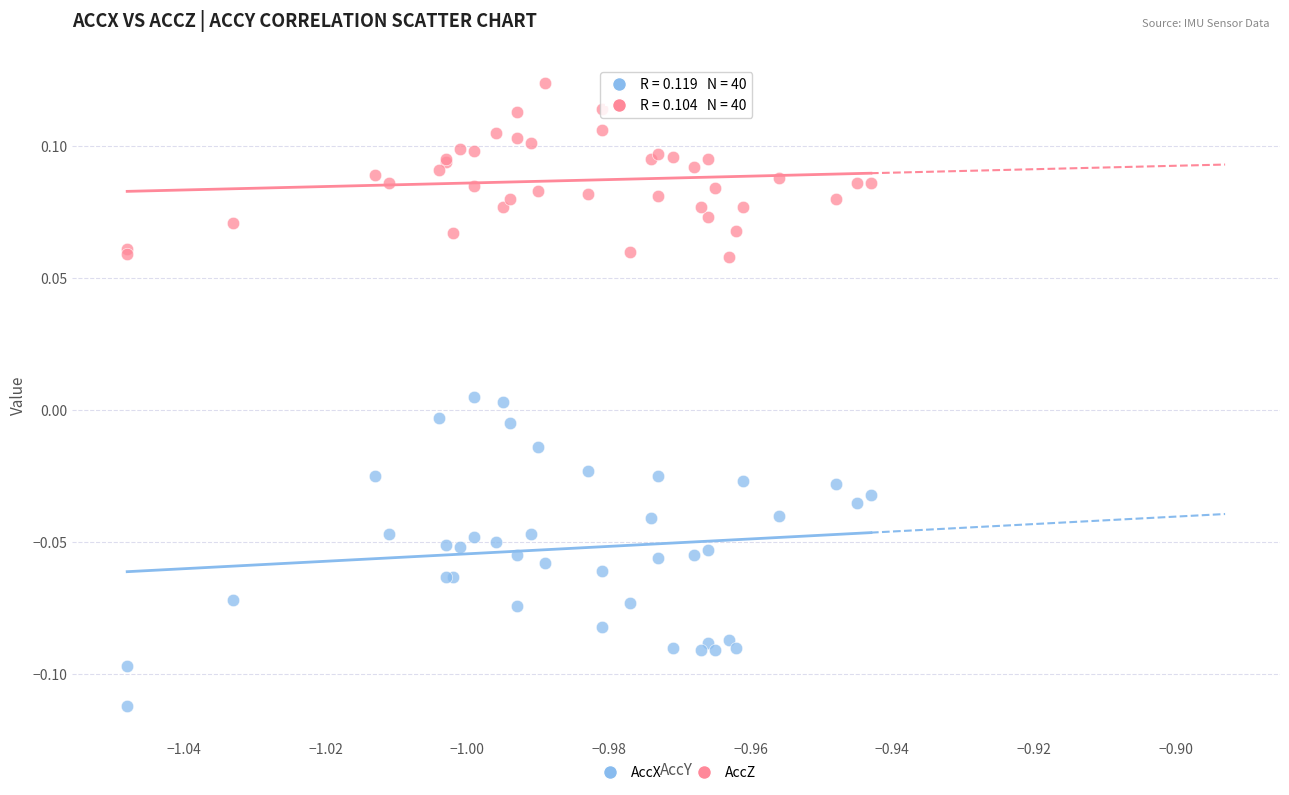

What are all the series names shown in the legend?

AccX, AccZ